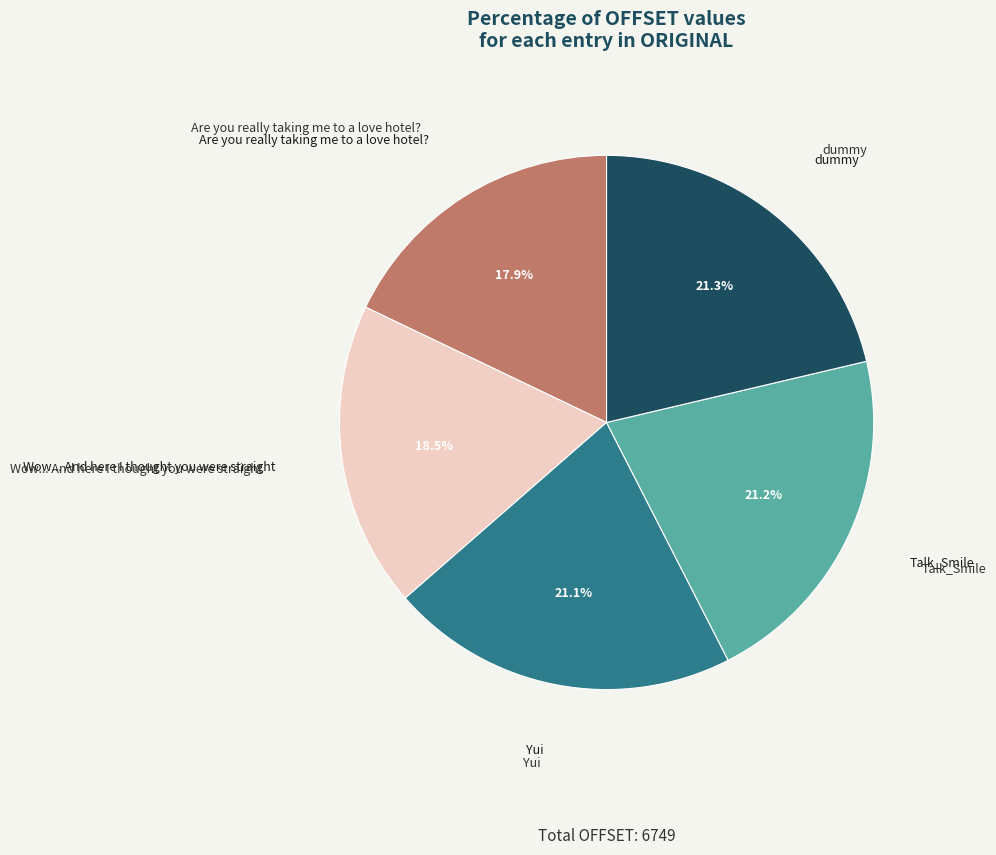

The dummy slice represents 13% of the pie. True or false?

False